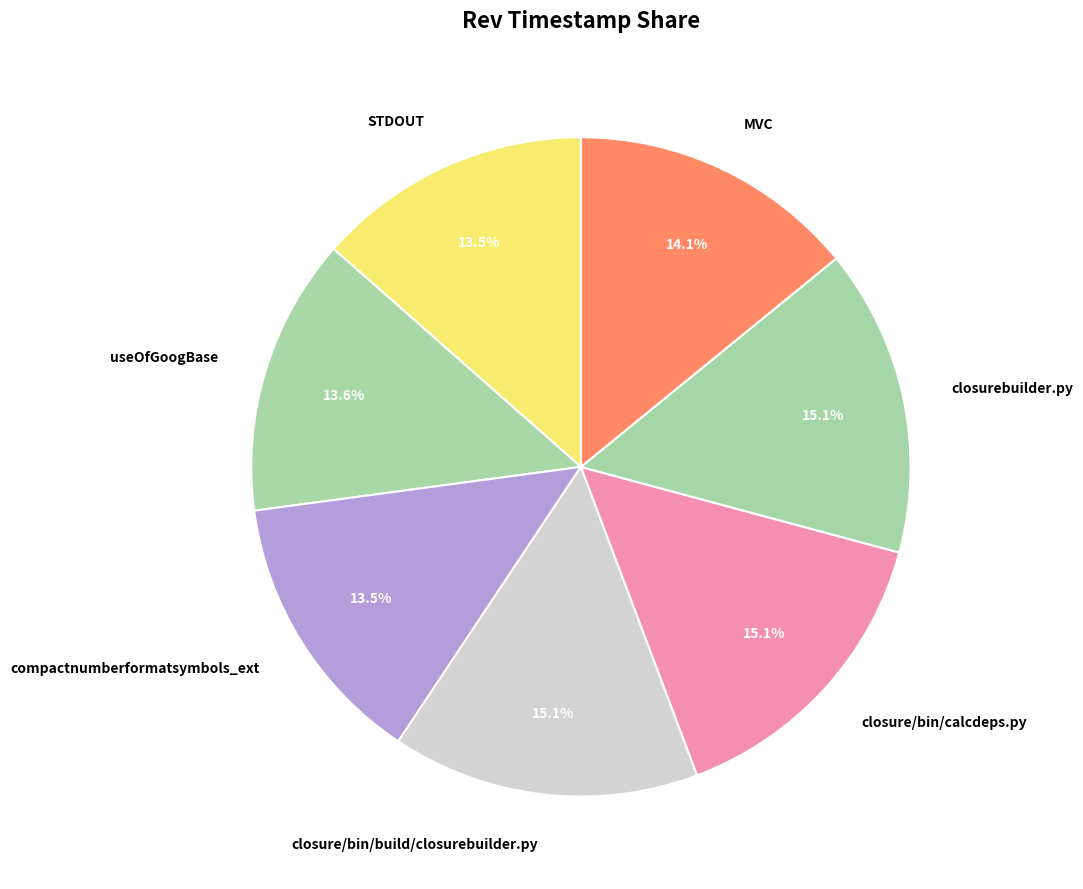

The closurebuilder.py slice represents 22% of the pie. True or false?

False